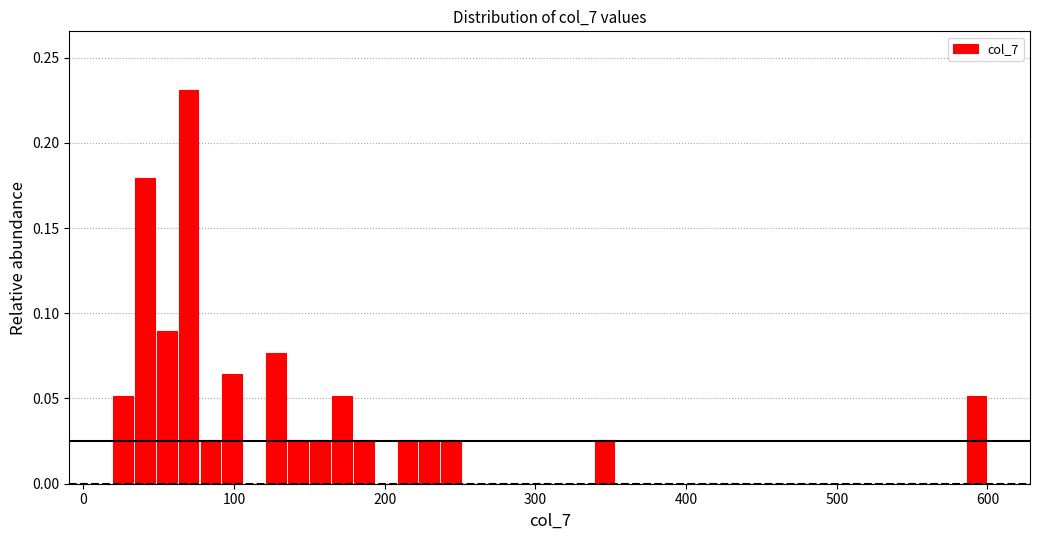

Read against the x-axis, roughly where is the centre of the tallest bar?

70